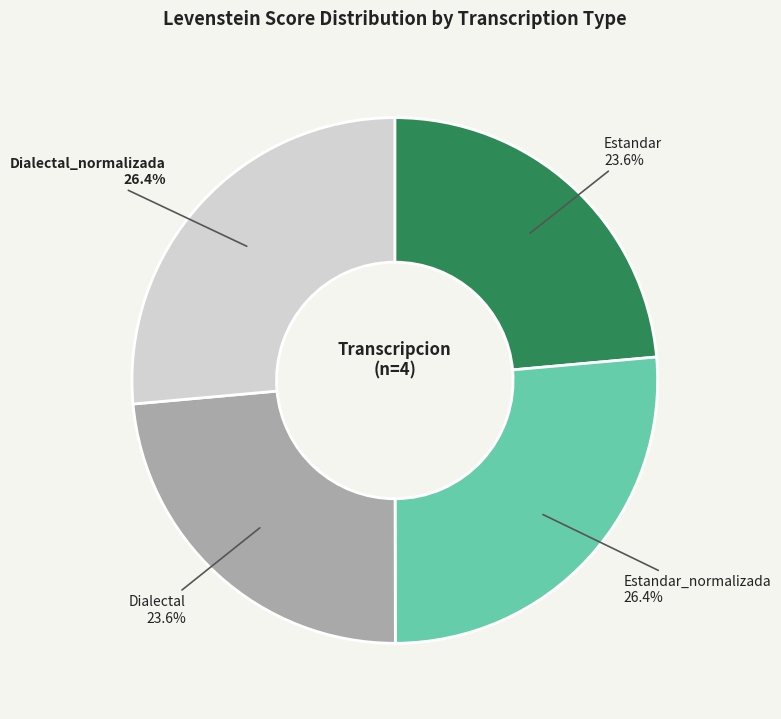

The Dialectal slice represents 24% of the pie. True or false?

True